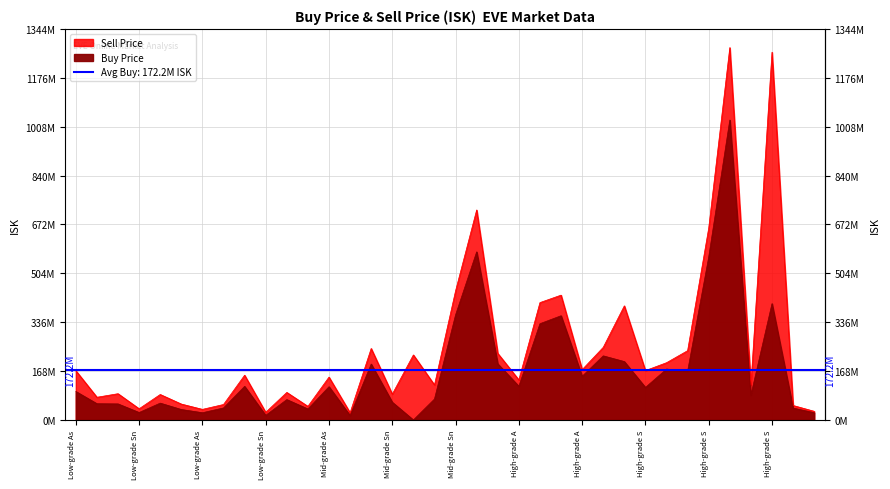

In Buy Price, how many points are lower than both neighbors (excluding endpoints)?

11